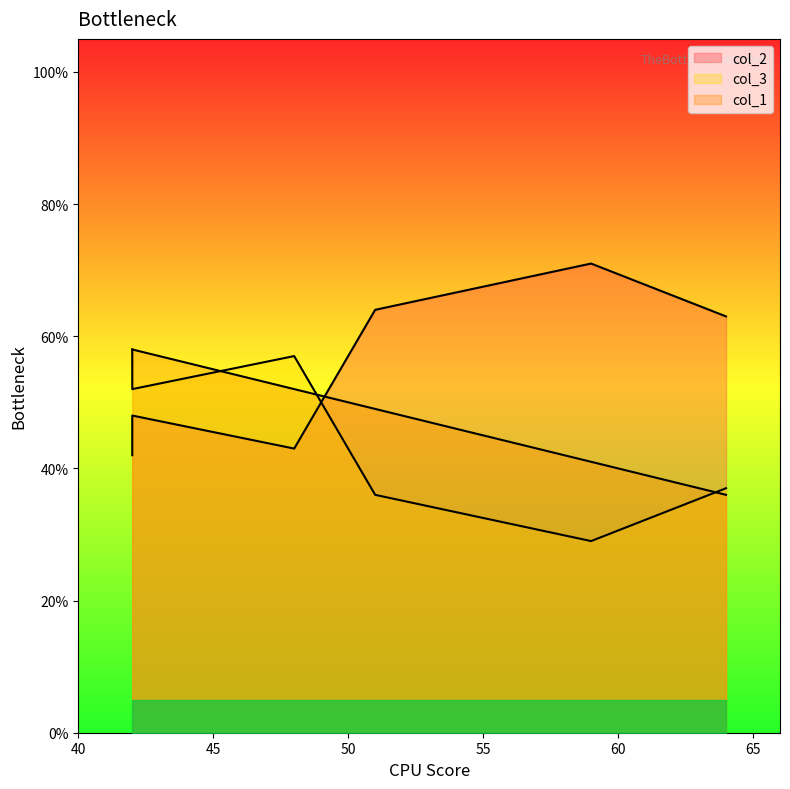

Between 64 and 48, which series saw the biggest shift?

col_2